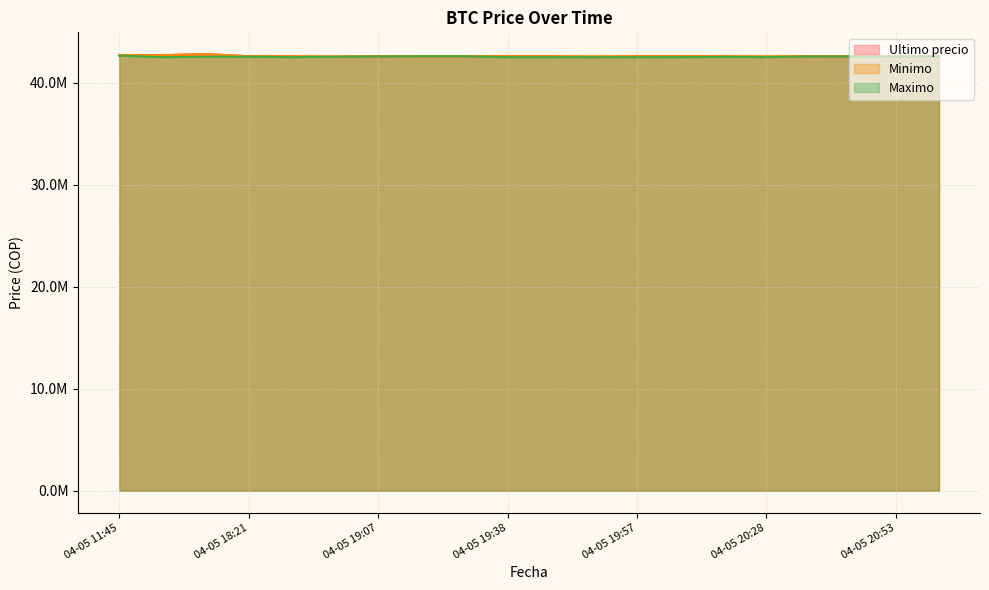

In Minimo, how many points are lower than both neighbors (excluding endpoints)?

2